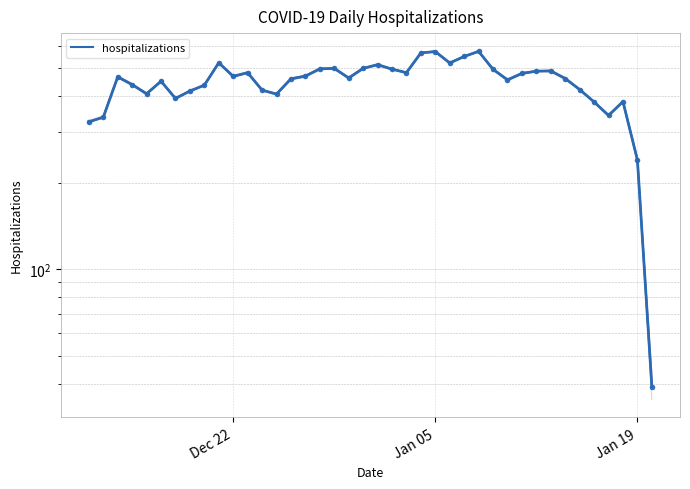

How many values in the hospitalizations series exceed 467?

19